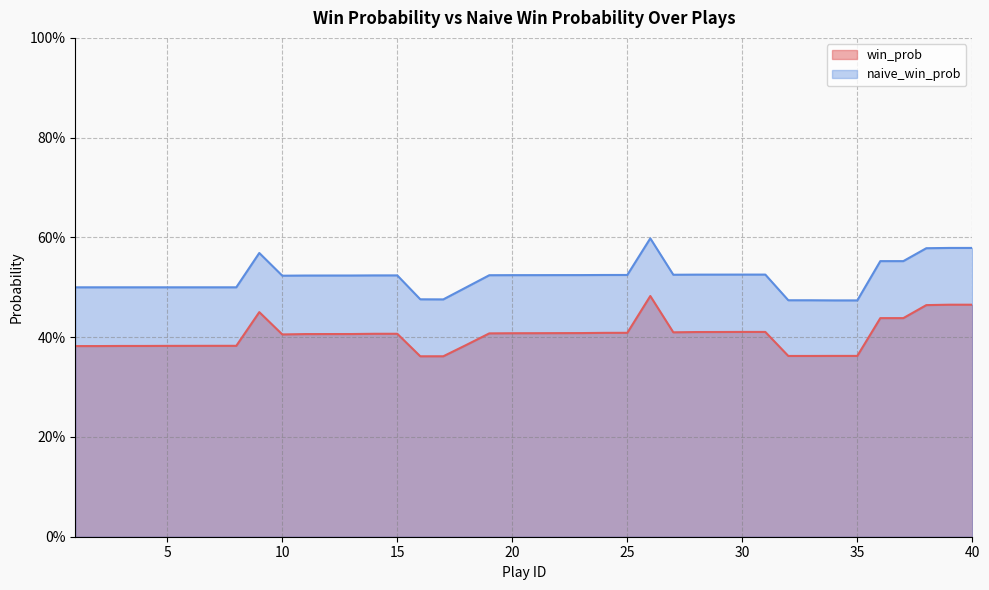

Rank the series by their average value, from lowest to highest.

win_prob, naive_win_prob